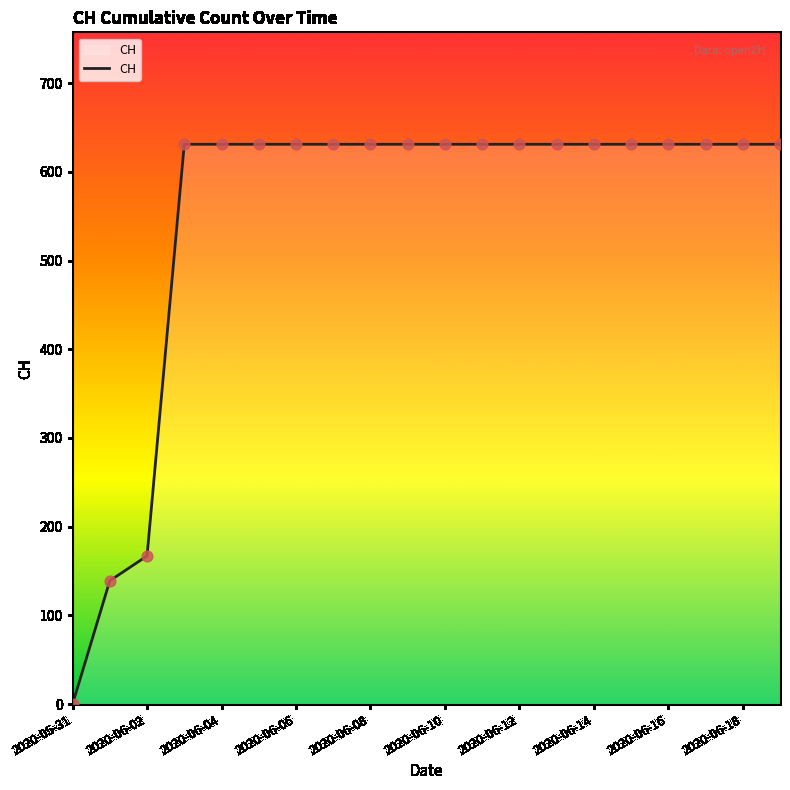

What is the greatest value displayed?

631